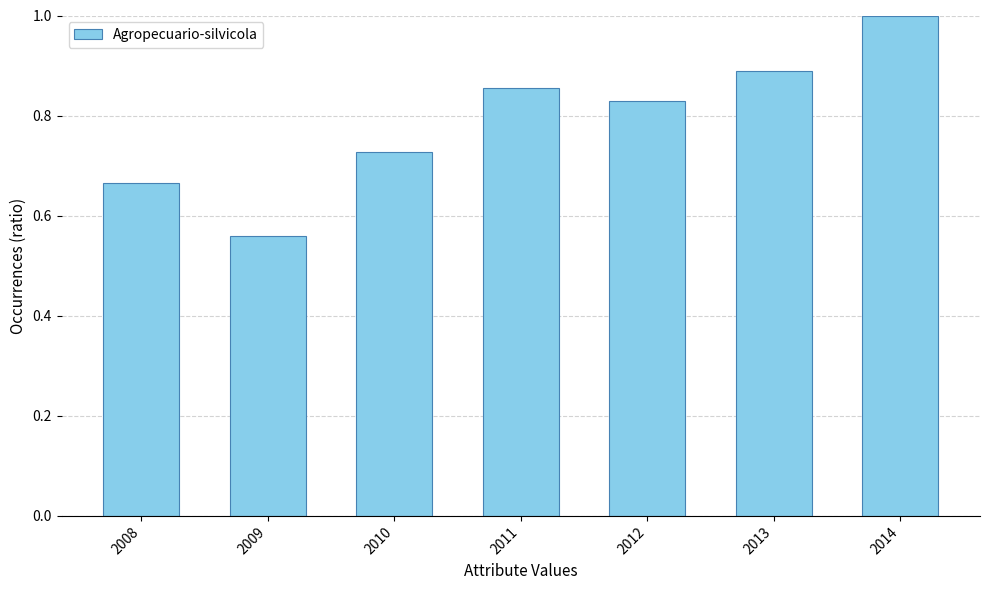

True or false: the data shows 0.2 at 2013.

False